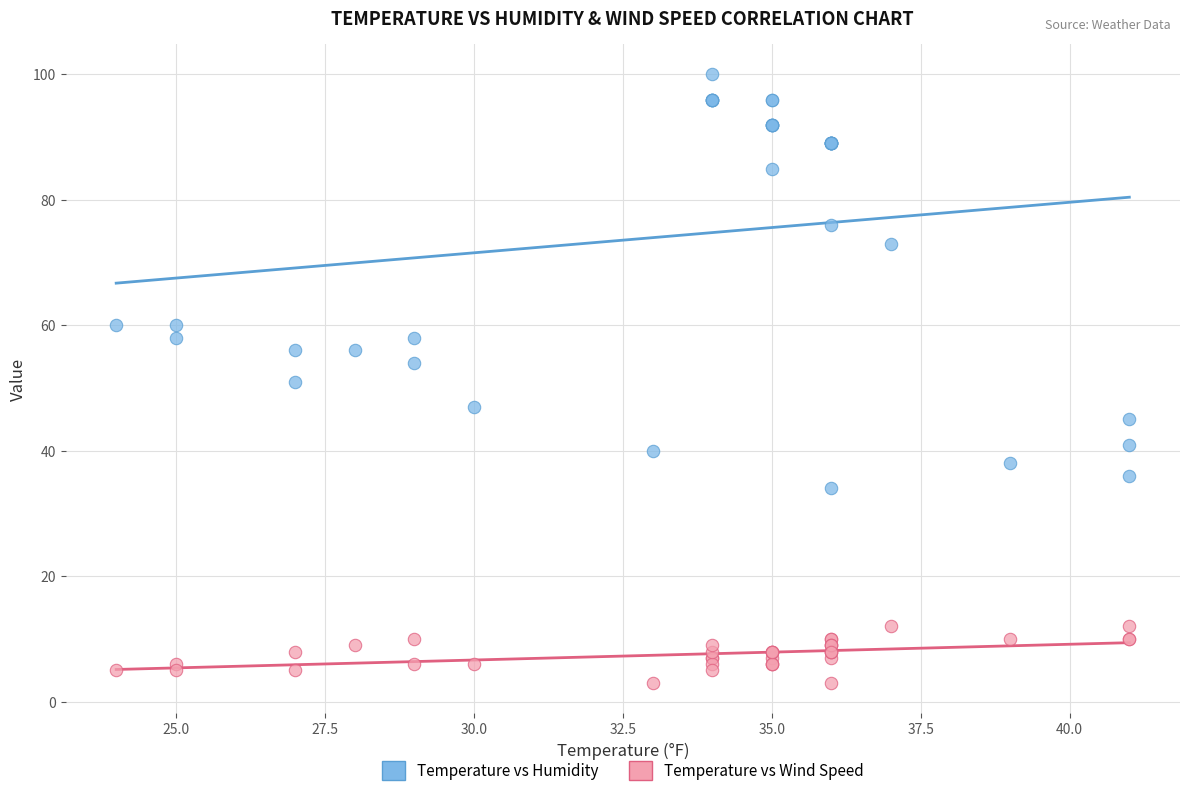

What is the X range (max minus min) for the scatter plot?

17